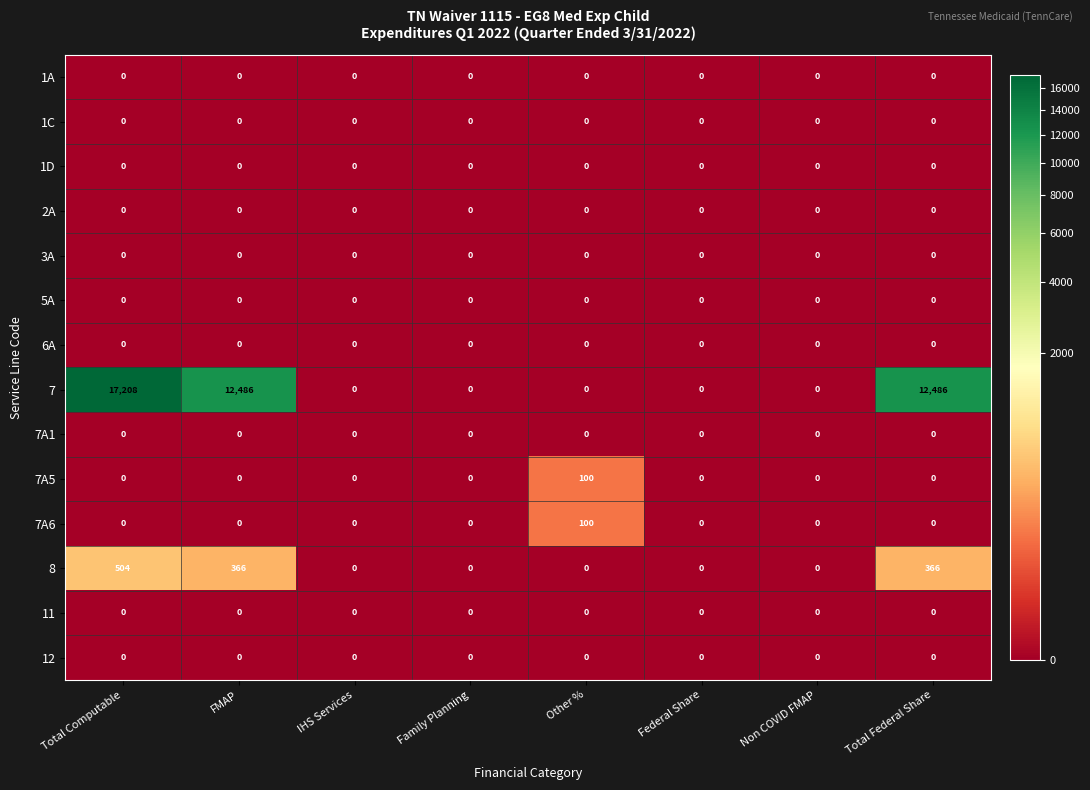

The 7 series shows 8328 at FMAP. True or false?

False